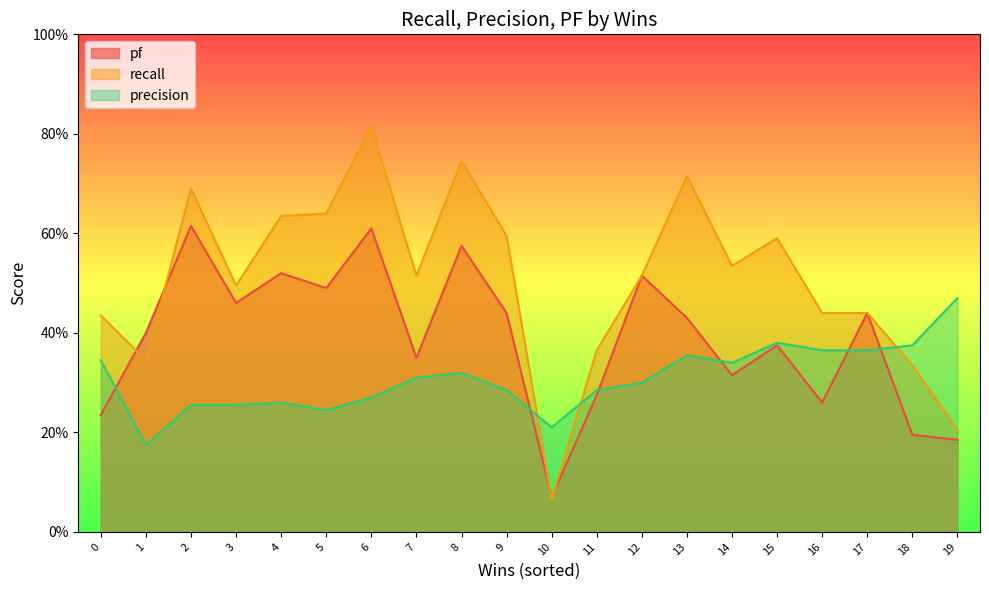

Is it true that recall equals 0.6 at 16?

False